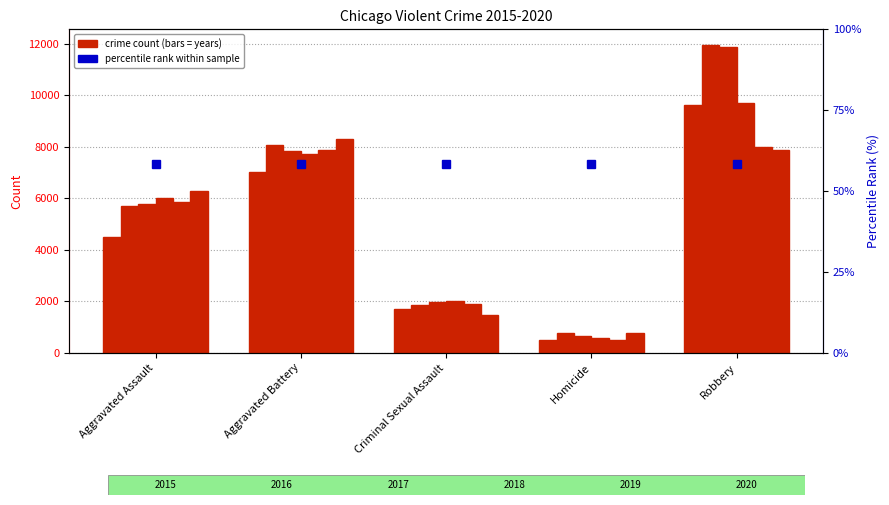

What is the total value across all series at Aggravated Assault?

34091